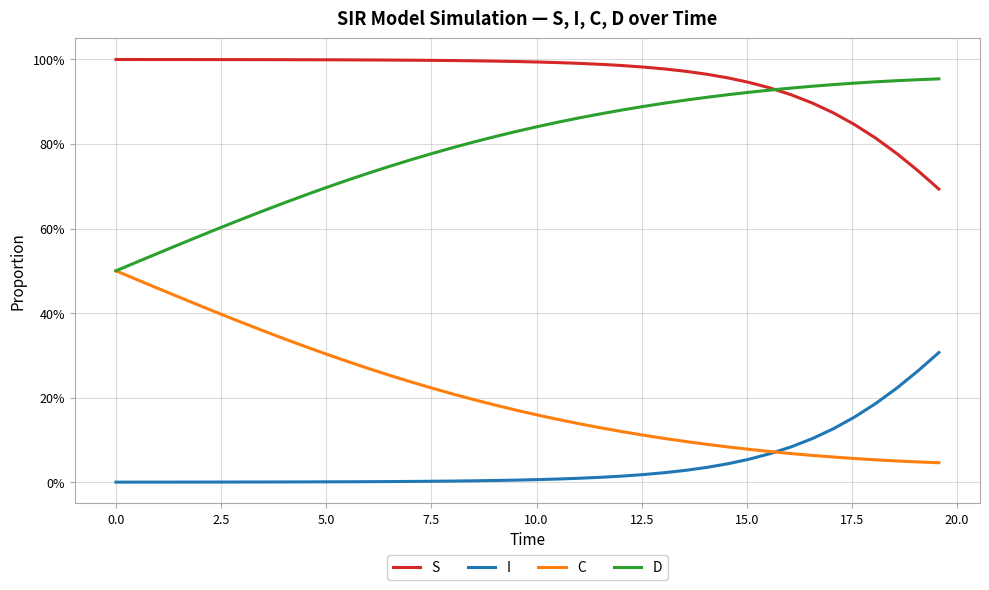

What are all the series names shown in the legend?

S, I, C, D